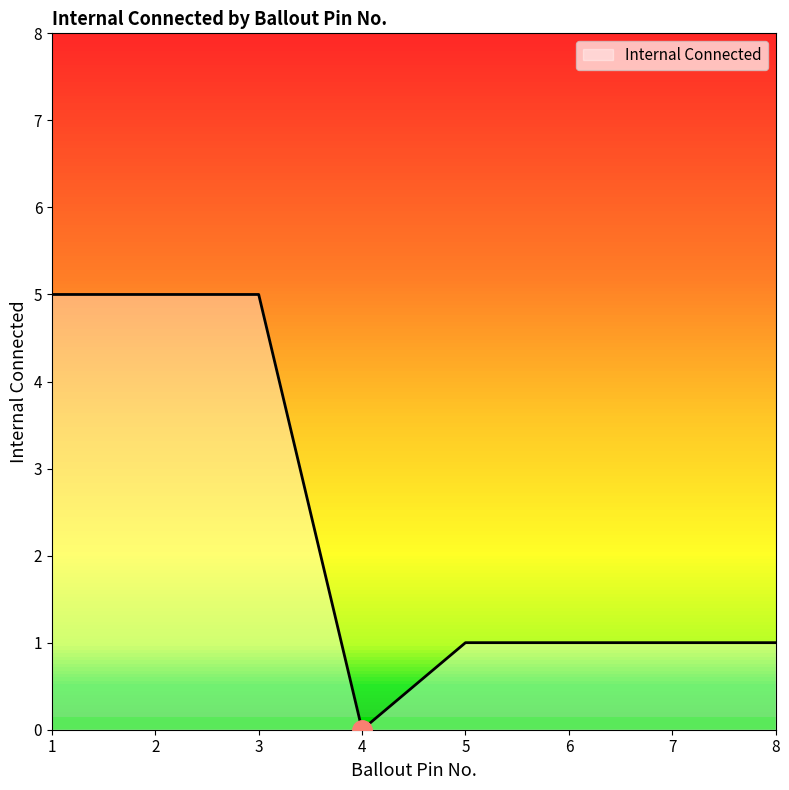

How many values are above zero?

7